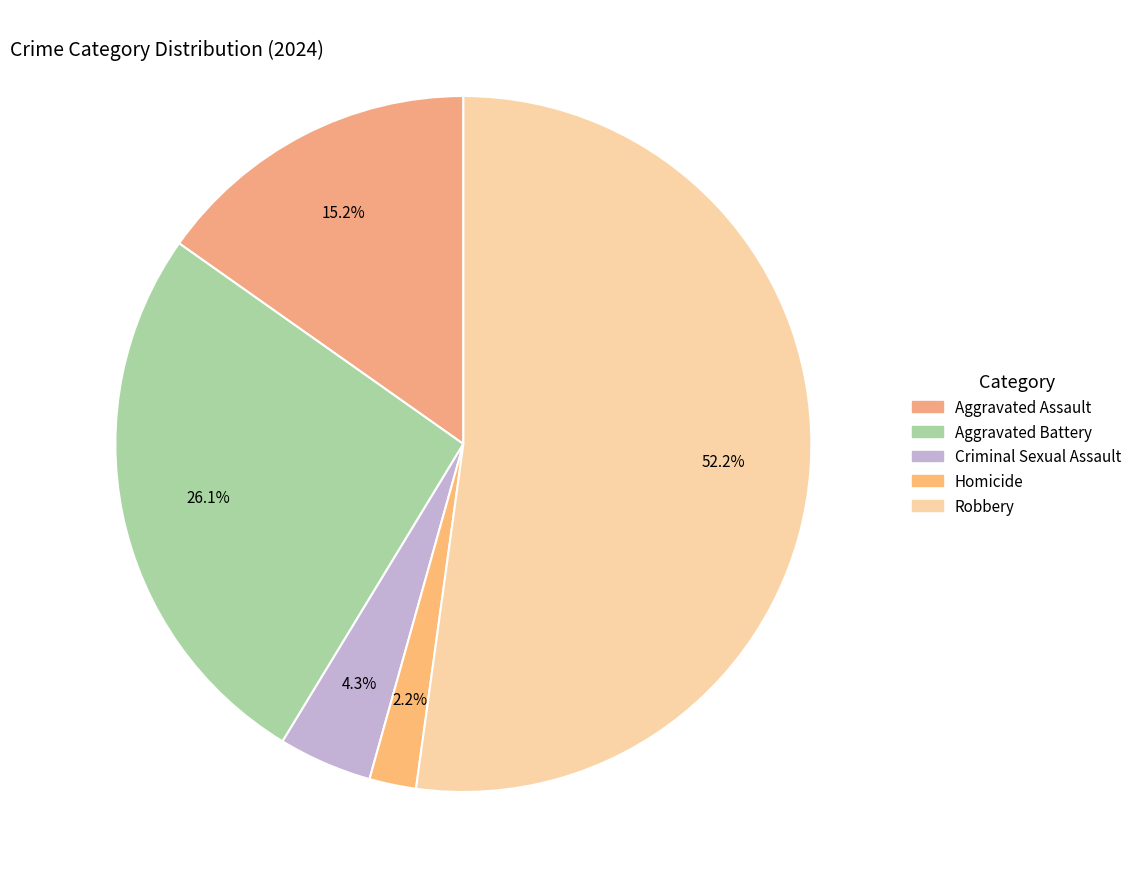

What percentage is the Homicide slice, to the nearest percent?

2%